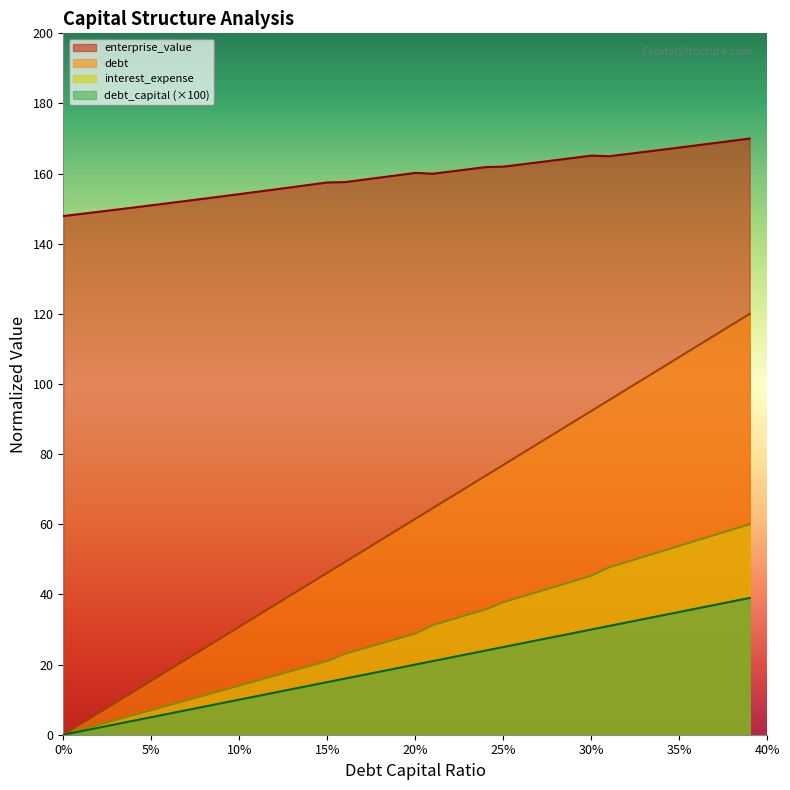

What is the difference between the maximum and second lowest values in the debt_capital series?

116.9